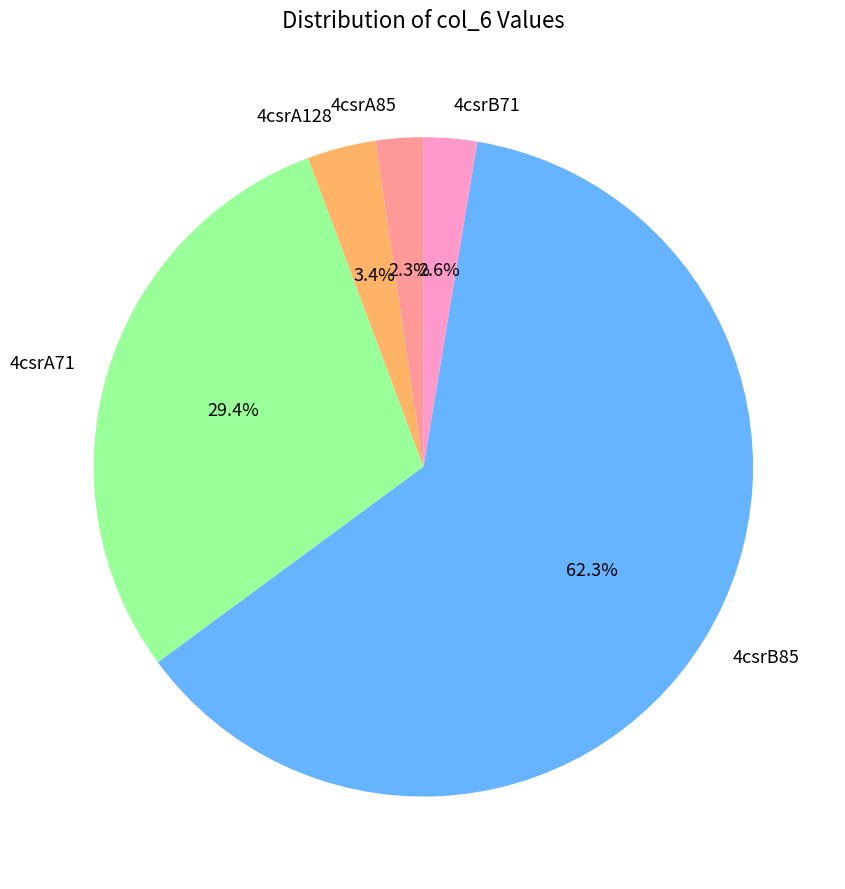

To the nearest percent, what is the difference between the 4csrB85 and 4csrA71 slice percentages?

33%